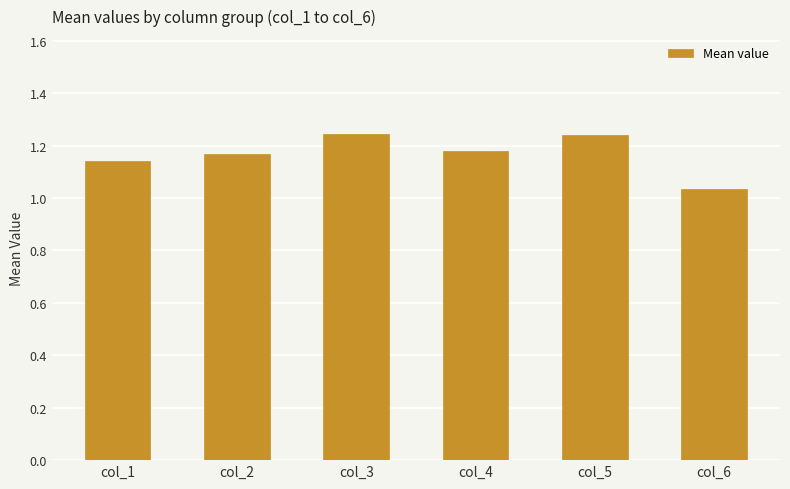

Are the bars grouped side by side (vs. stacked)?

No